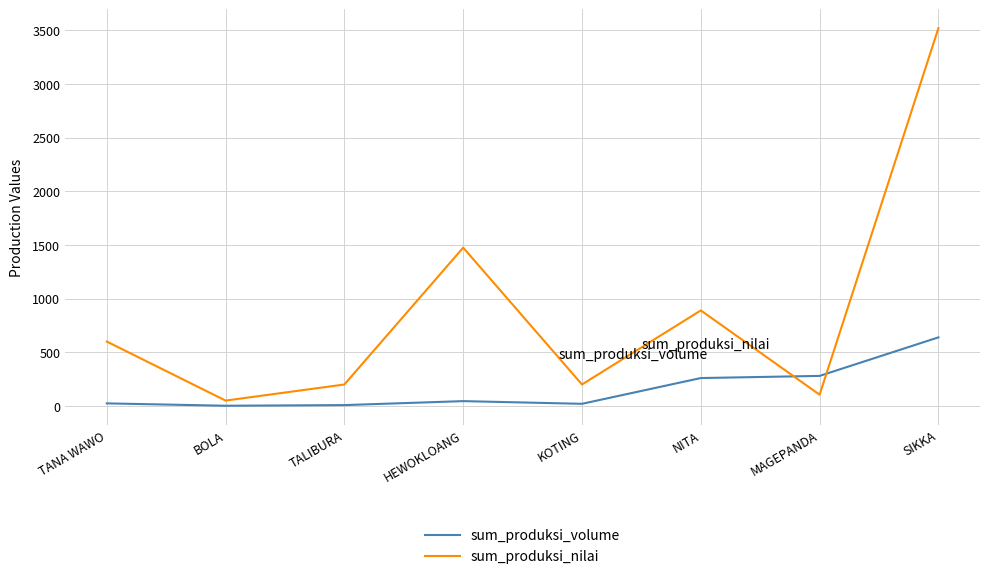

Where is the first local minimum for sum_produksi_nilai?

BOLA